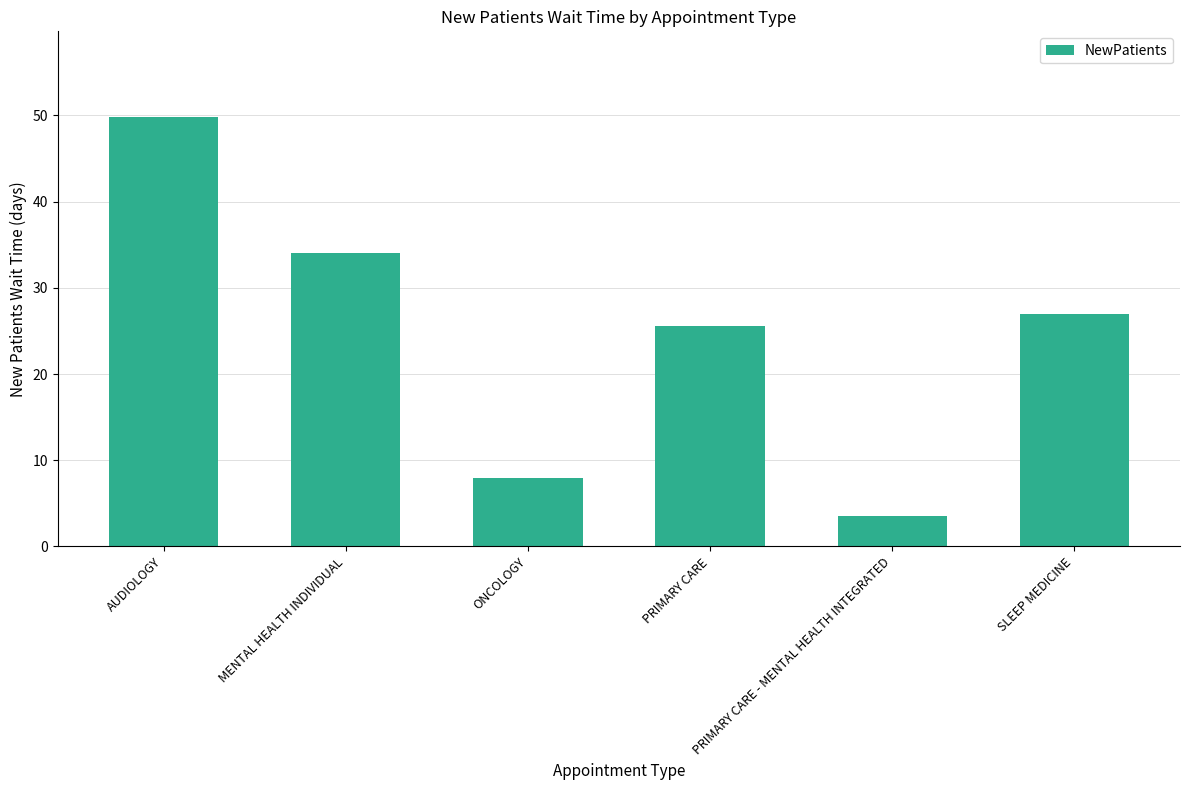

Count the number of categories in the chart.

6